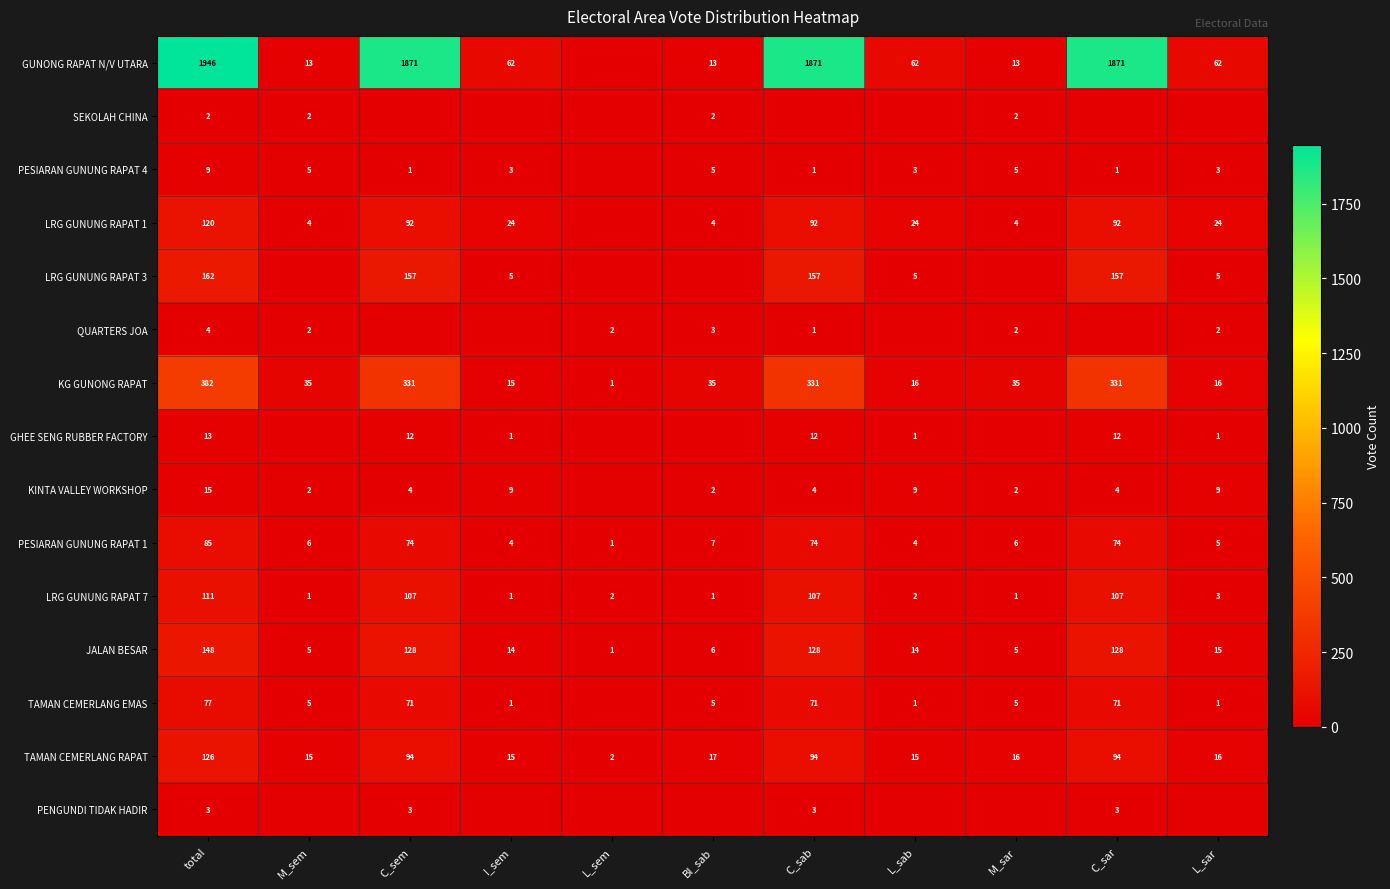

At how many categories does at least one series exceed 1934?

1